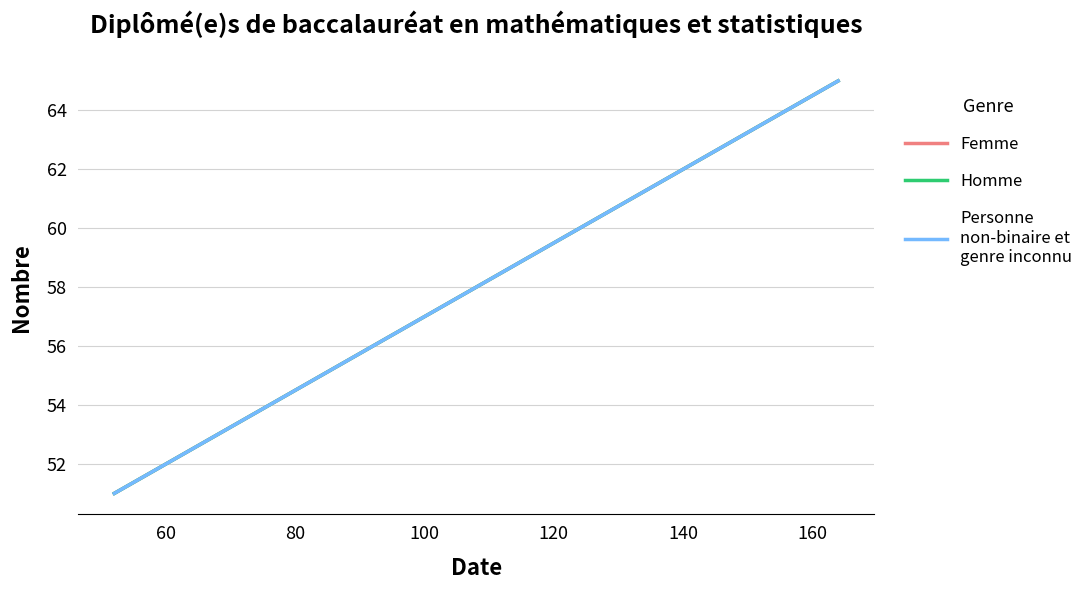

Does the chart have visible grid lines?

Yes